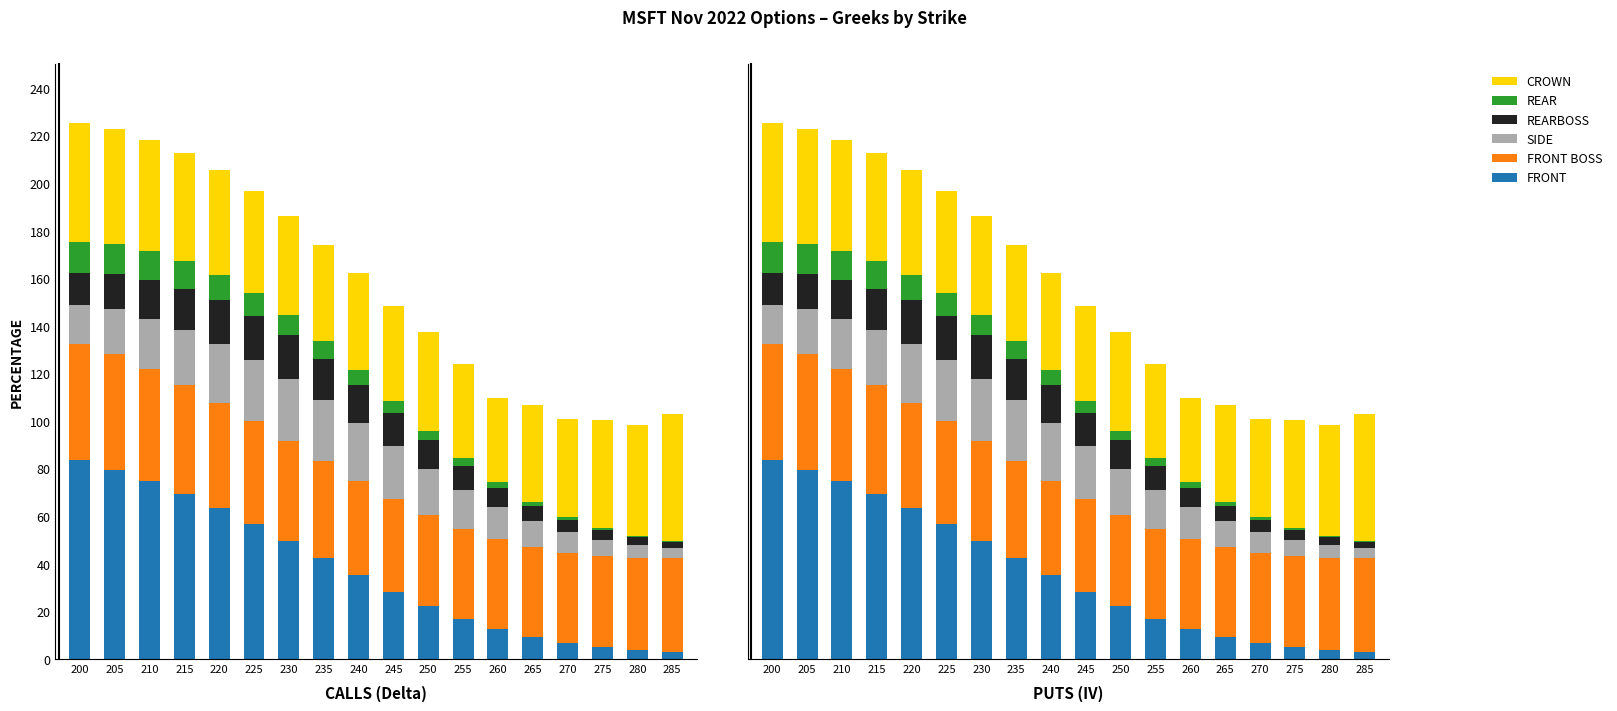

What is the sum of the SIDE values at 225 and 200?

42.3